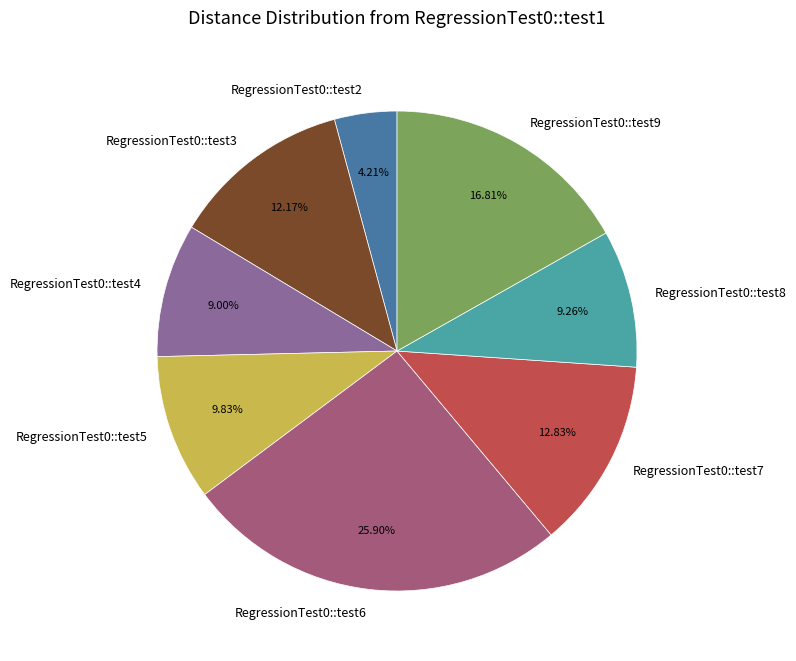

Does any single category account for the majority?

No